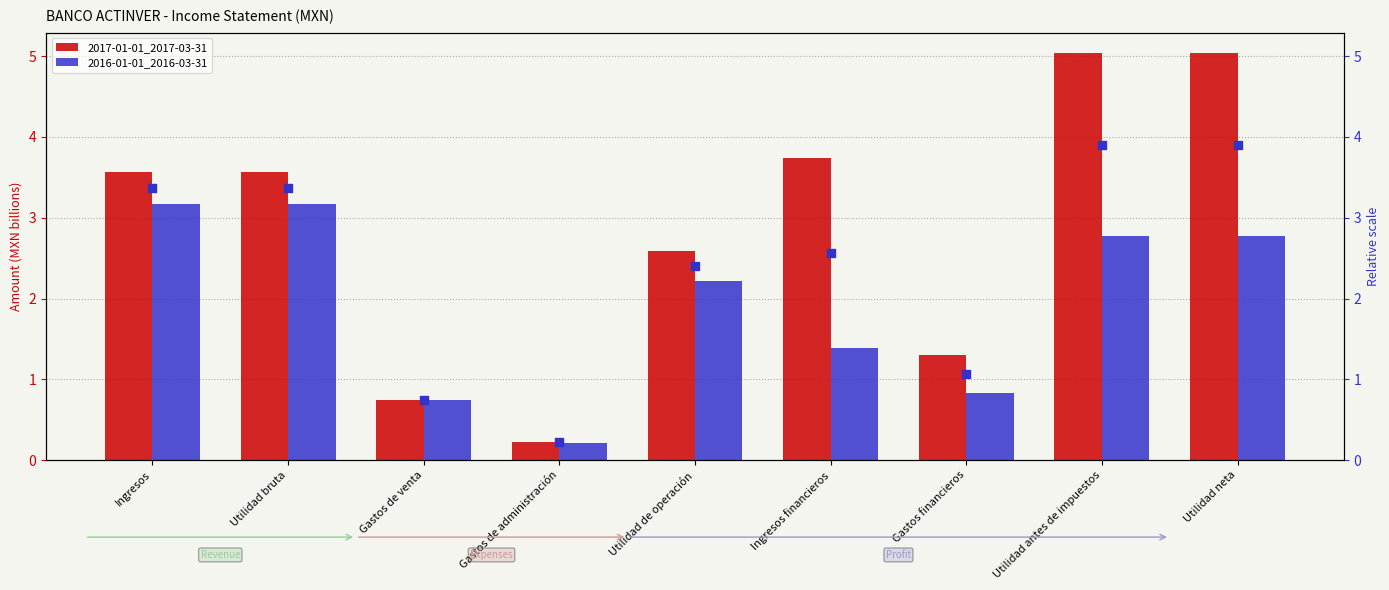

Which series contains the highest Y value?

2017-01-01_2017-03-31